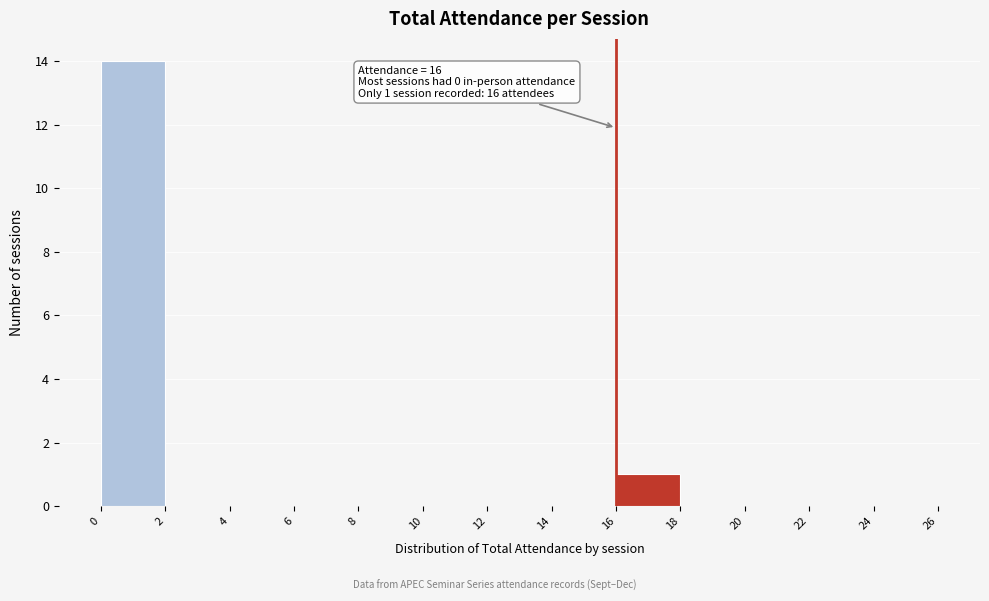

Which range on the x-axis has the tallest bar?

0 to 2